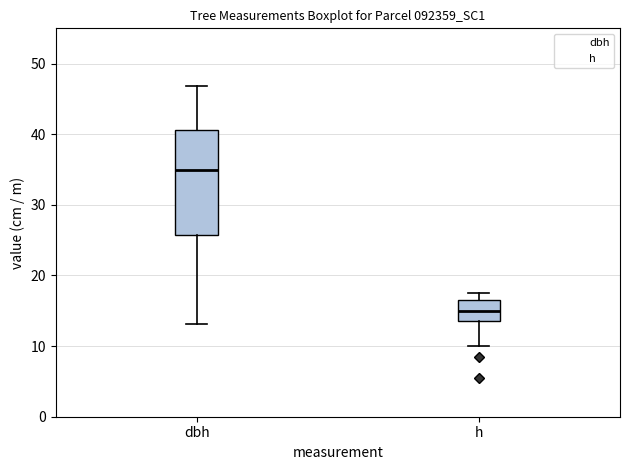

Reading left to right, transcribe this box plot: for each box, give where its median line is, the range the box spans, and where its two whiskers end, as read against the y-axis. The values are not printed on the chart, so give them approximately, as read against the axis.

dbh: median 35, box 26 to 41, whiskers 13 to 47
h: median 15, box 14 to 17, whiskers 10 to 18